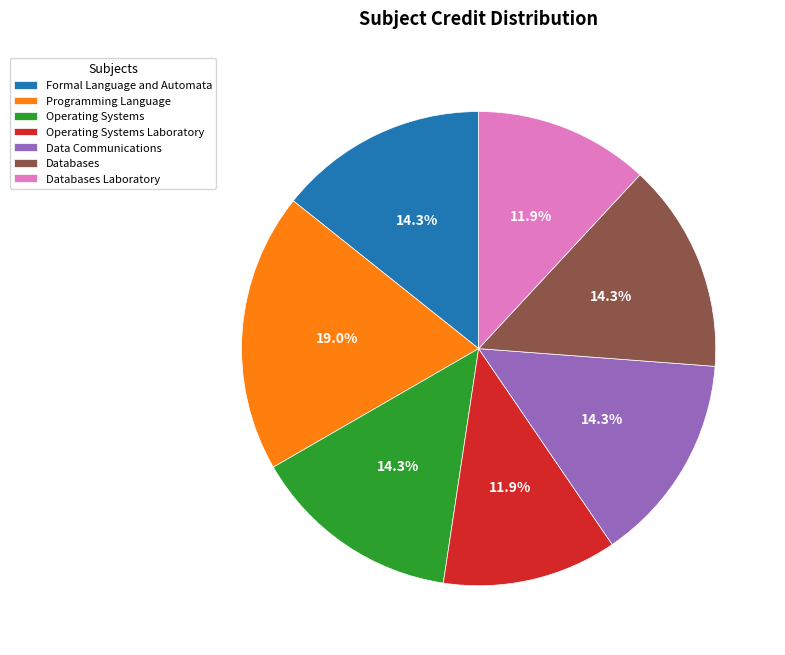

What percentage is NOT represented by Programming Language?

81.0%